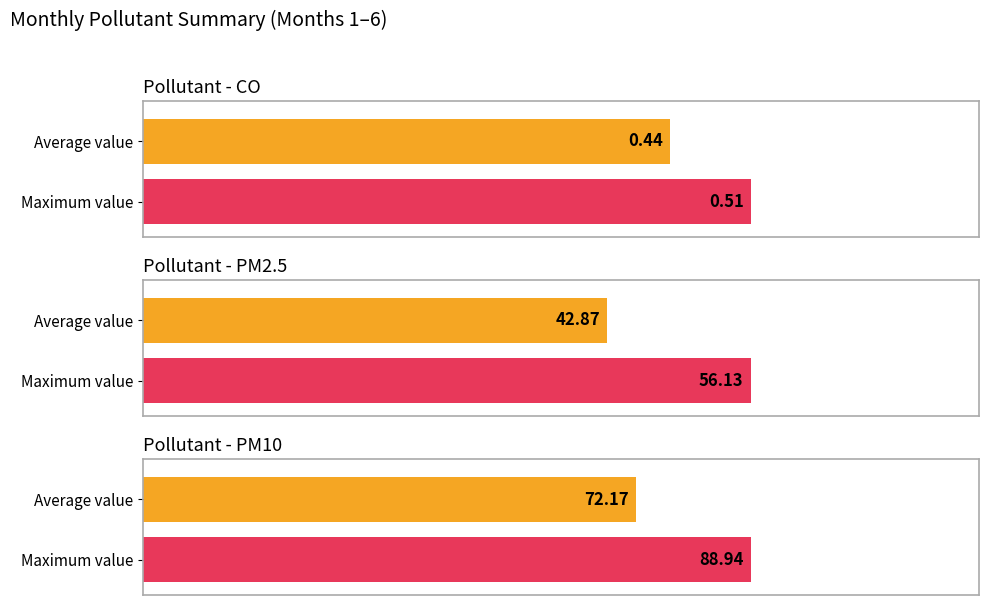

Is it true that PM10 equals 72.2 at Average value?

True